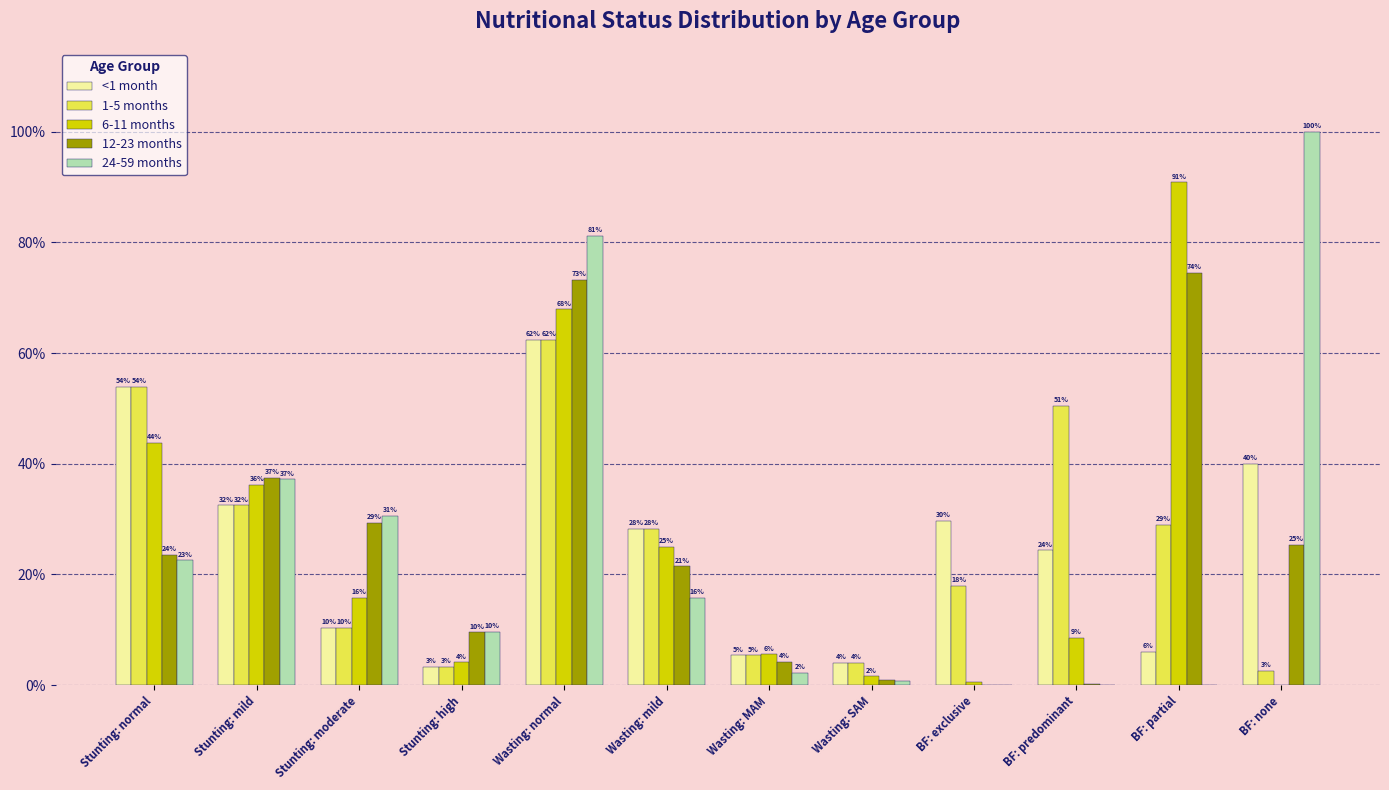

What is the average value of the 1-5 months series?

0.2